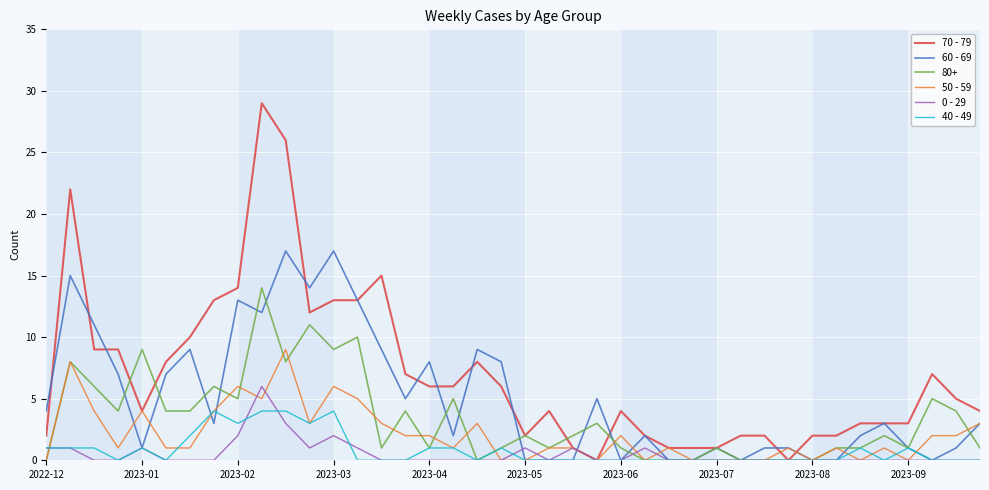

Which series has the largest range (max minus min)?

70 - 79